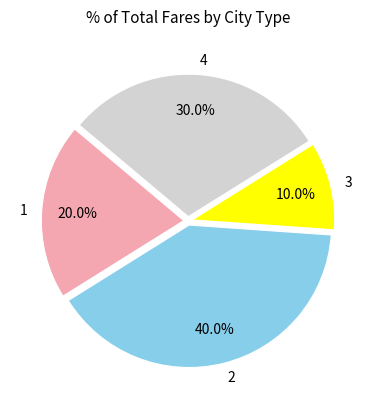

Approximately how many times larger is the value at 3 compared to 1?

0.5